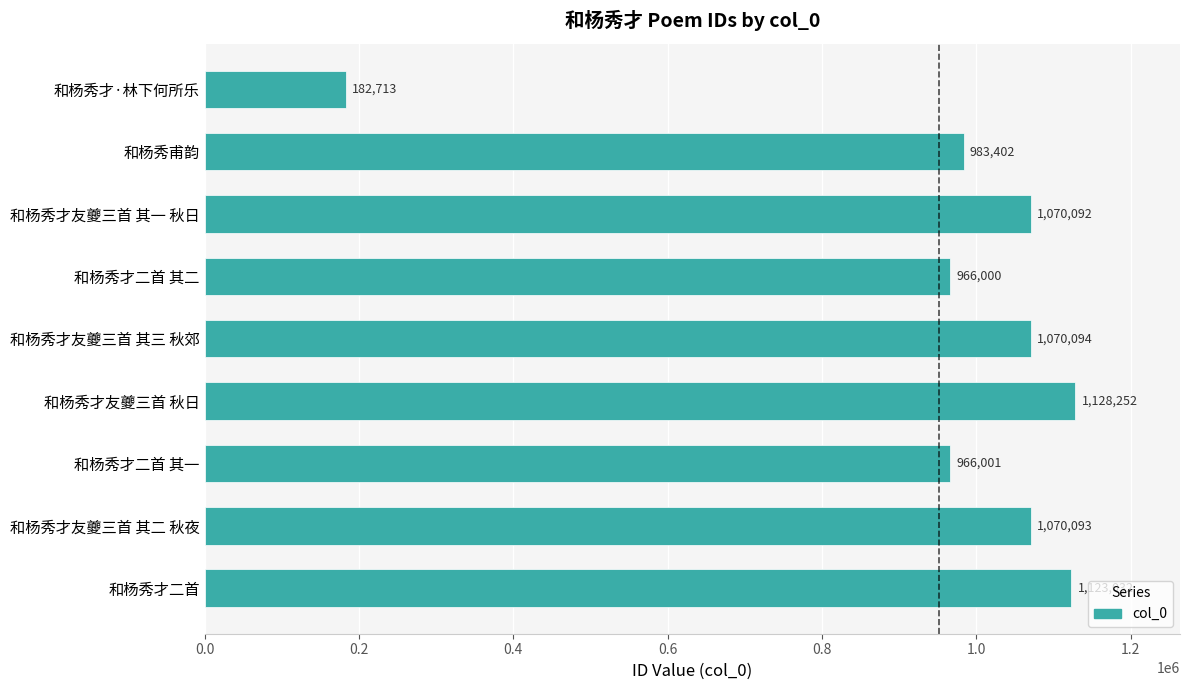

Approximately how many times larger is the value at 和杨秀才二首 其二 compared to 和杨秀才友夔三首 秋日?

0.9